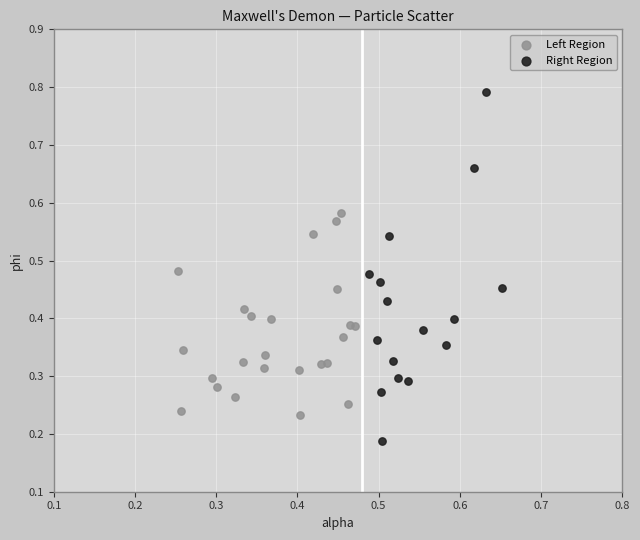

Which series reaches the minimum Y coordinate?

Right Region